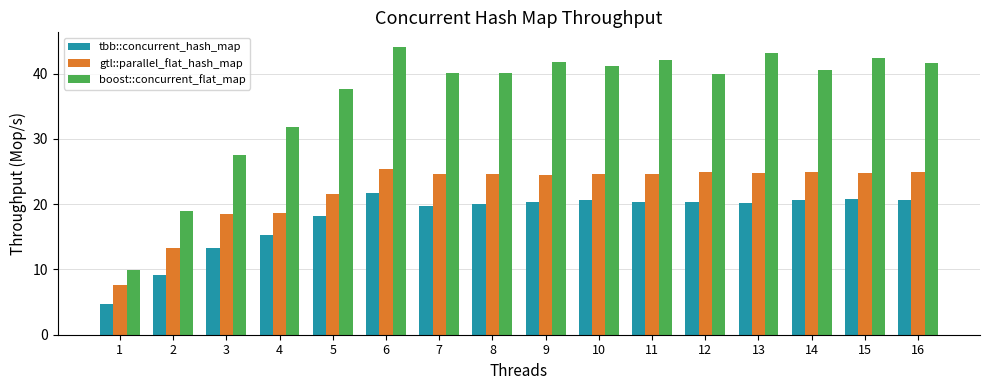

At 1, list the series in order from largest to smallest.

boost::concurrent_flat_map, gtl::parallel_flat_hash_map, tbb::concurrent_hash_map